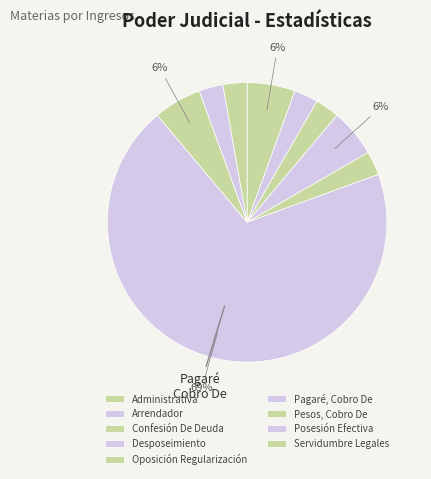

The Pagaré, Cobro De slice represents 59% of the pie. True or false?

False